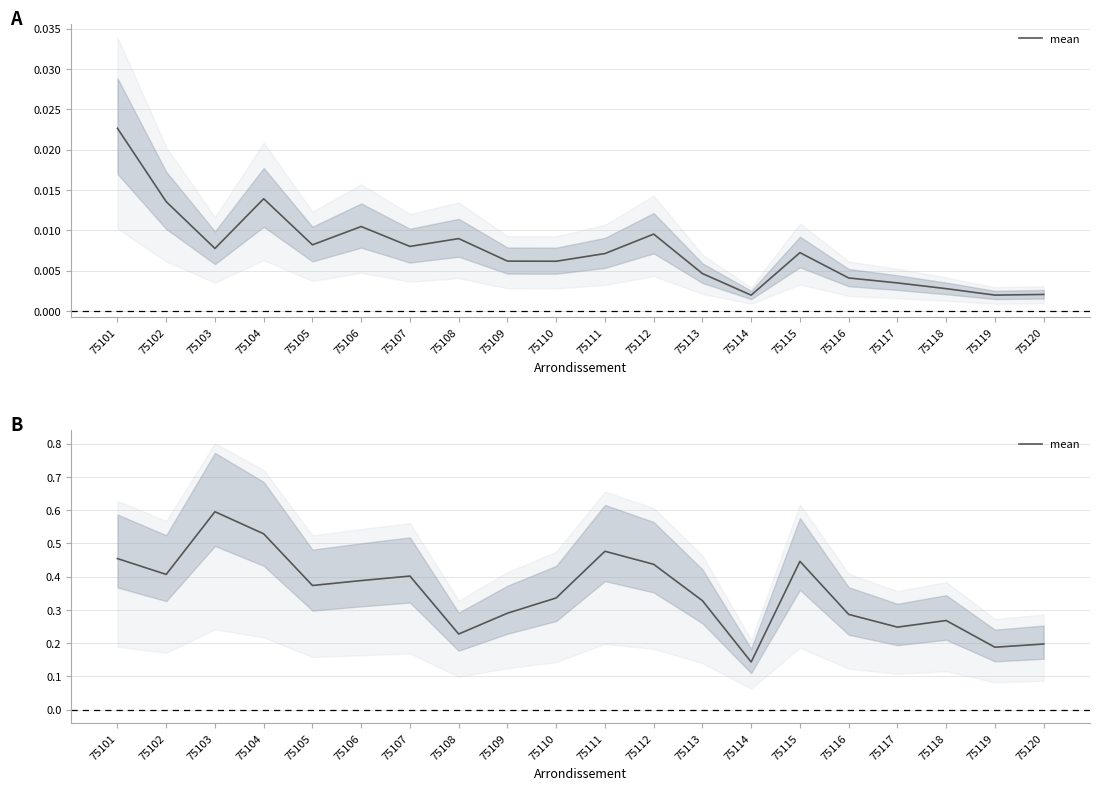

Reading left to right, list all the values displayed in this chart.

0.5	0.4	0.6	0.5	0.4	0.4	0.4	0.2	0.3	0.3	0.5	0.4	0.3	0.1	0.4	0.3	0.2	0.3	0.2	0.2